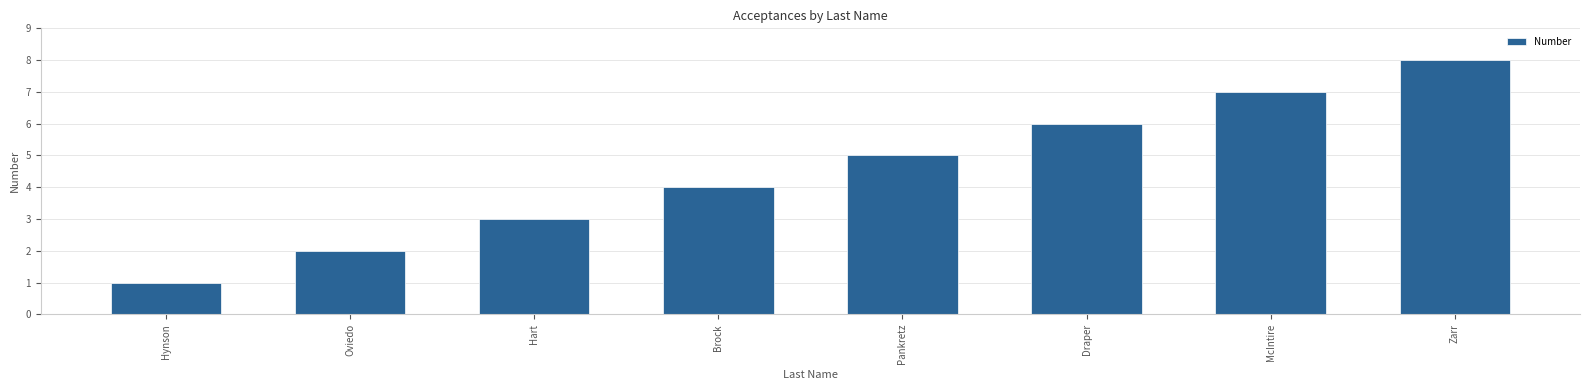

What is the greatest value displayed?

8